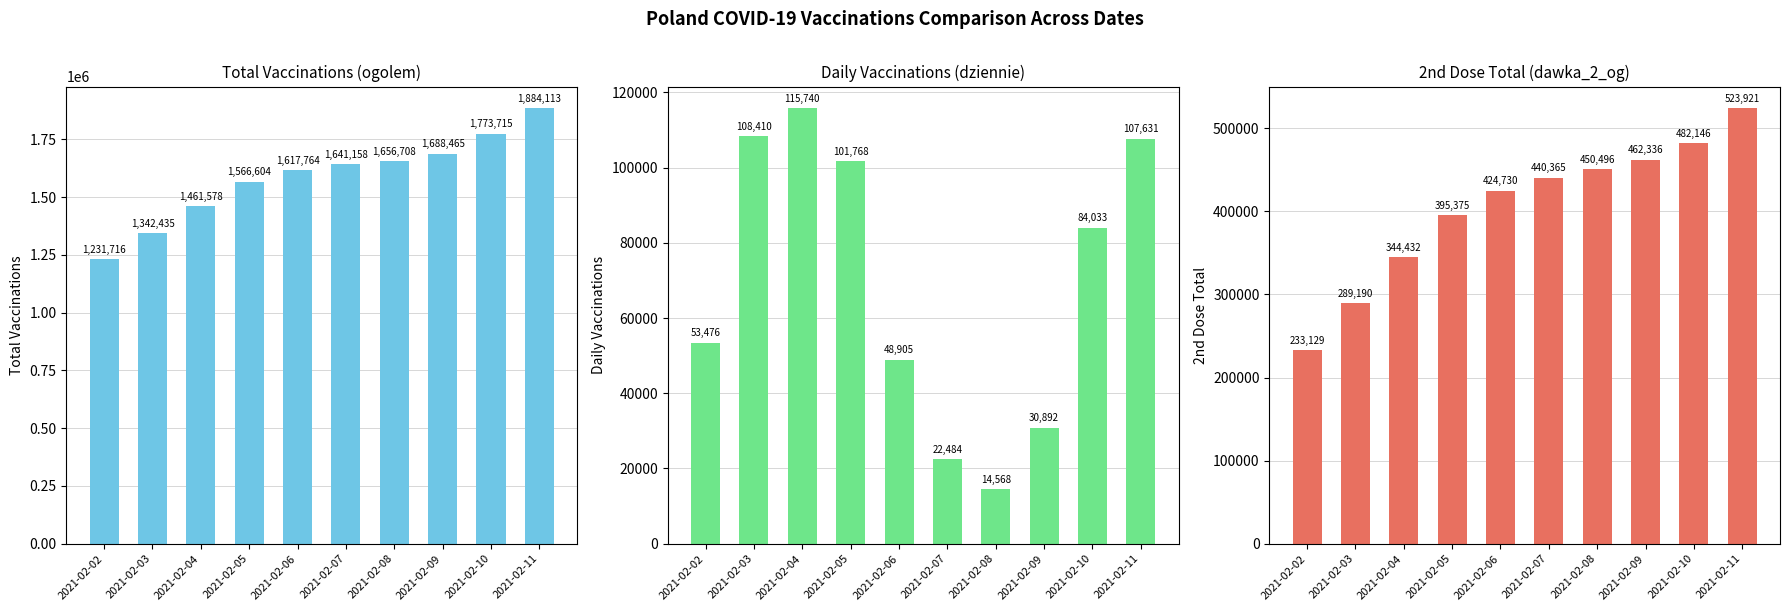

How many groups of bars are there?

10